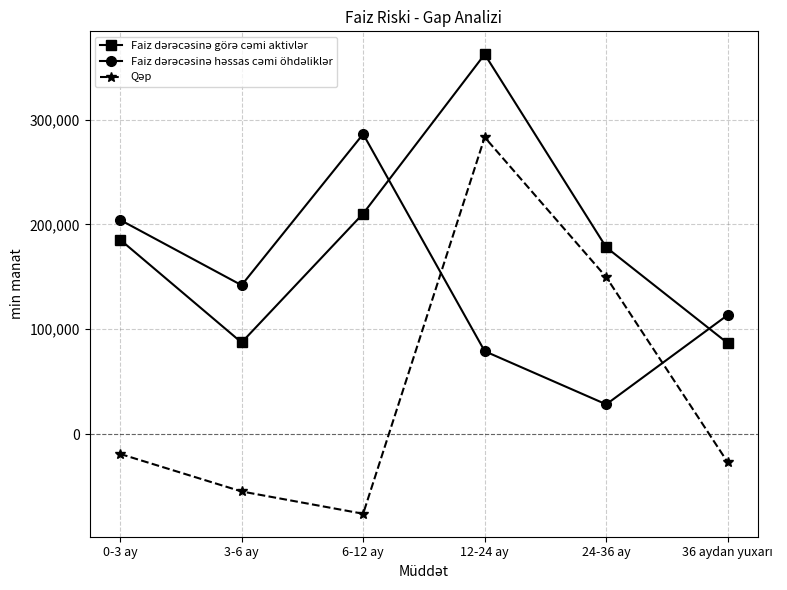

What is the smallest value displayed?

-75889.0